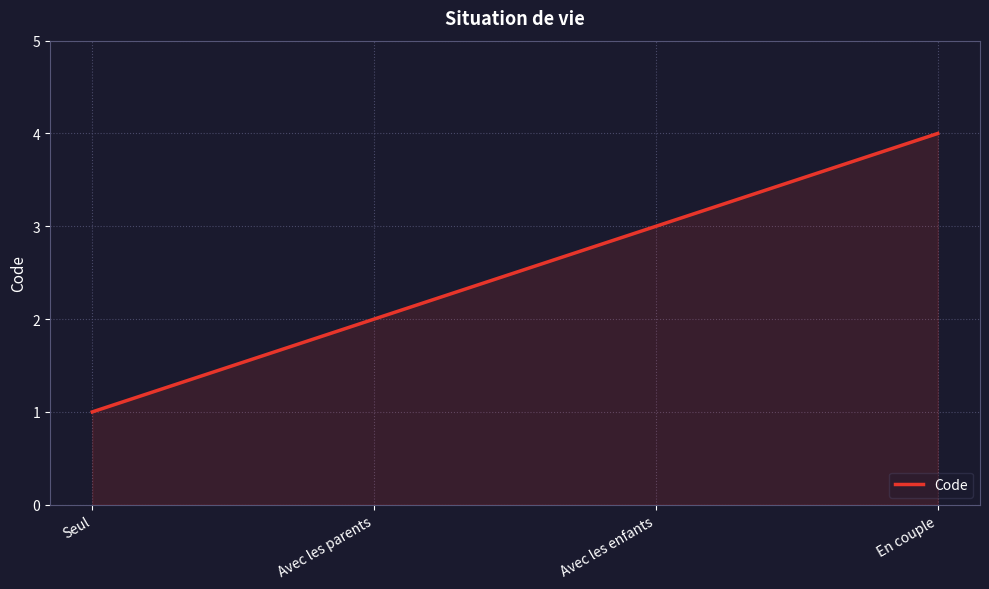

Where is the data nearest to the value 2?

Avec les parents